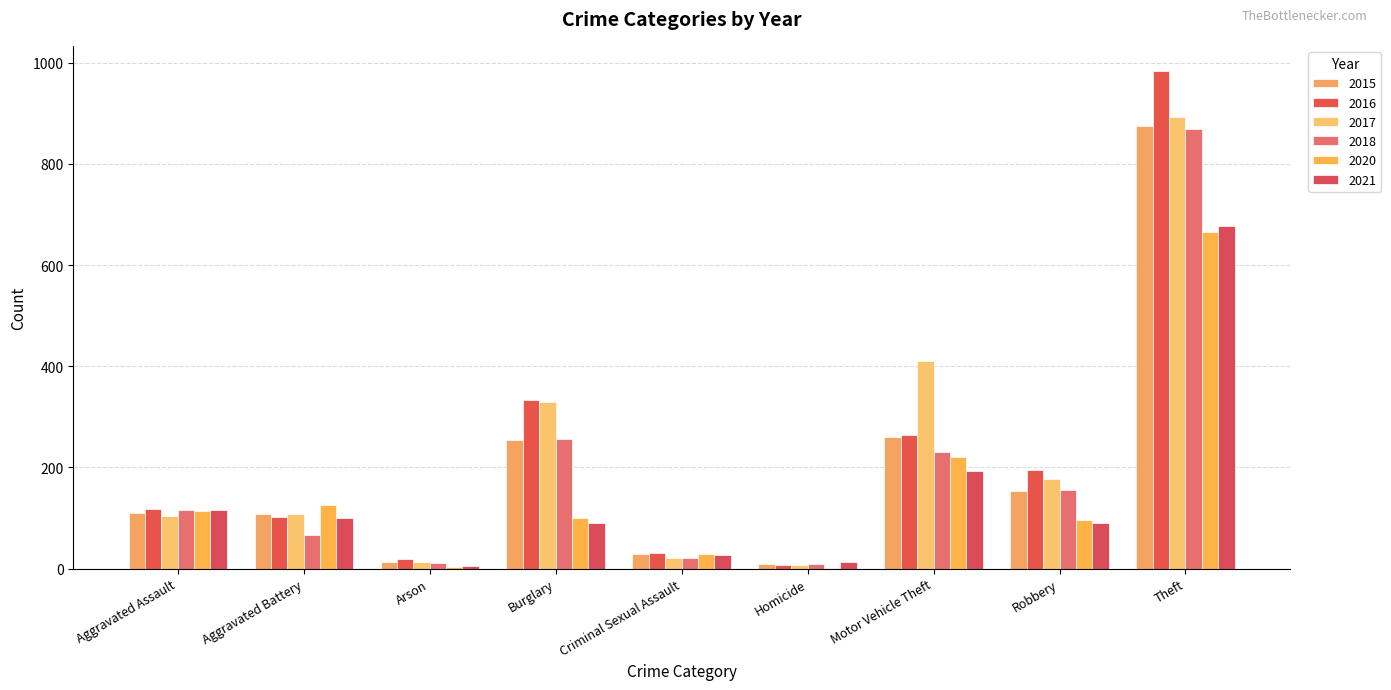

What position from the right is Aggravated Battery?

8